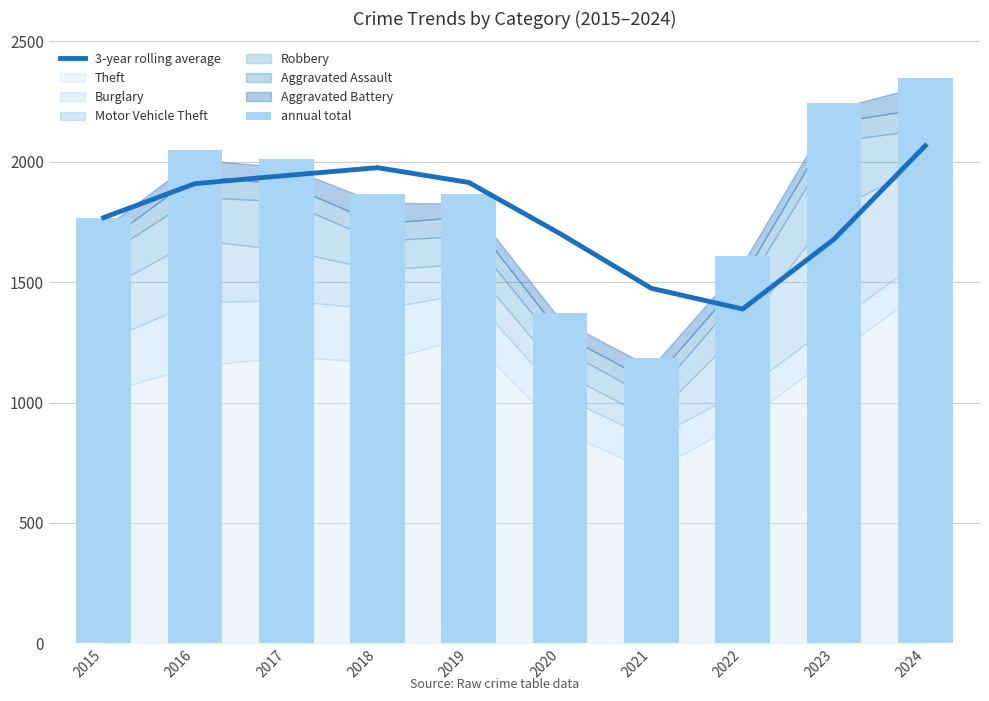

At how many categories does at least one series exceed 1445?

10